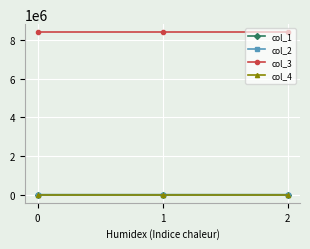

Which series has the largest total across all categories?

col_3